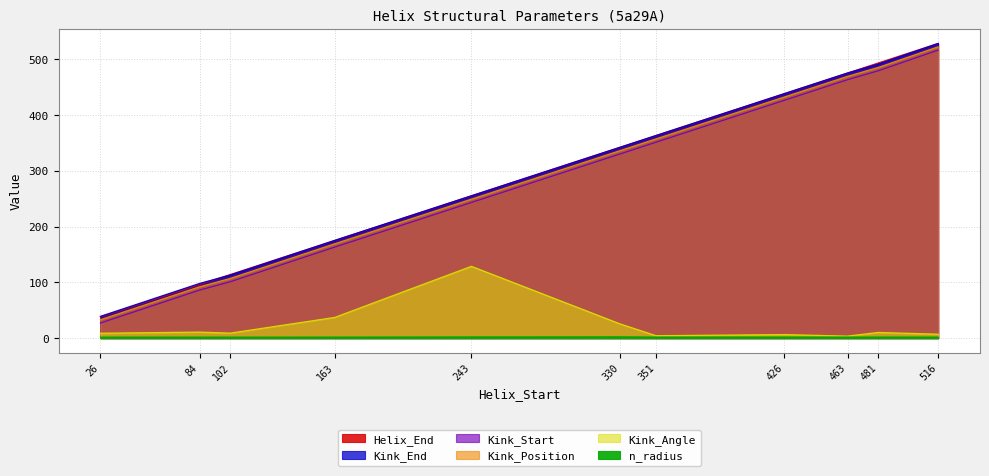

What is the sum of the Kink_Angle values at 84 and 351?

15.1